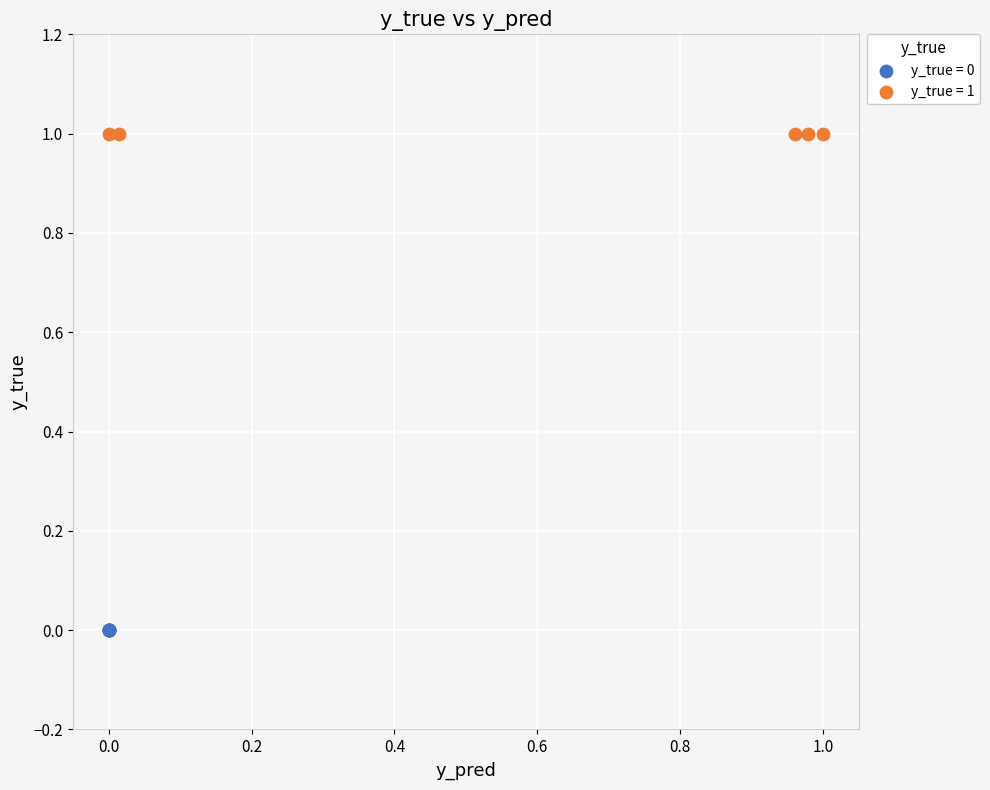

Which series contains the lowest Y value?

y_true = 0